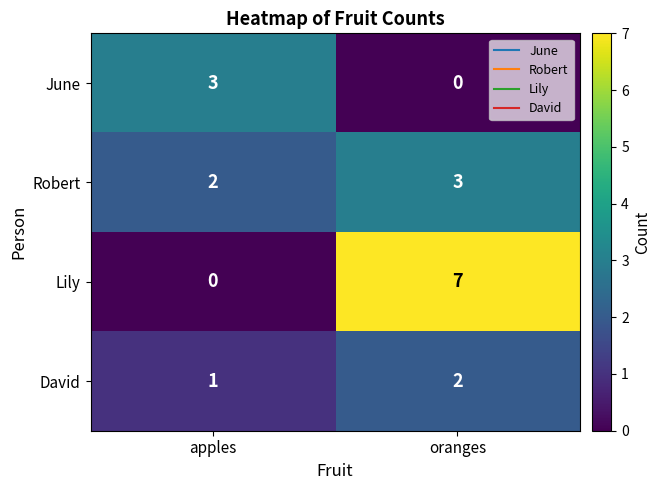

Between apples and oranges, which series saw the biggest shift?

Lily